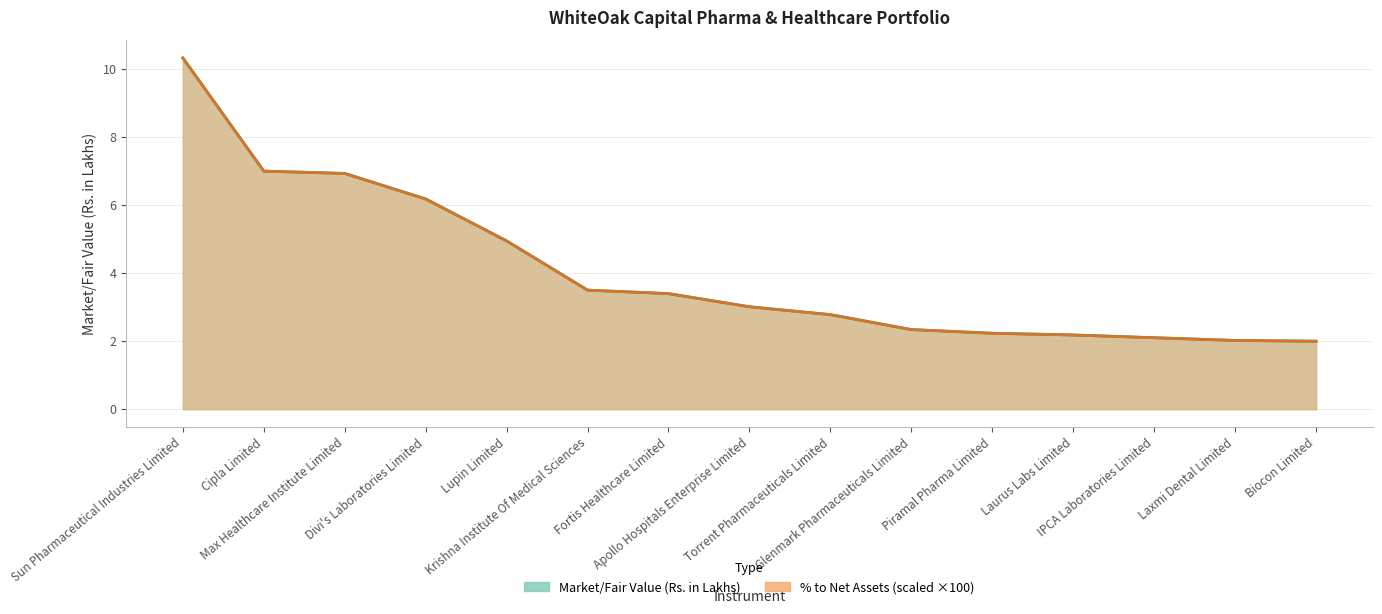

Reading left to right, extract all data points from this chart.

Market/Fair Value (Rs. in Lakhs): 10.3	7.0	6.9	6.2	4.9	3.5	3.4	3.0	2.8	2.3	2.2	2.2	2.1	2.0	2.0
% to Net Assets: 10.3	7.0	6.9	6.2	5.0	3.5	3.4	3.0	2.8	2.3	2.2	2.2	2.1	2.0	2.0